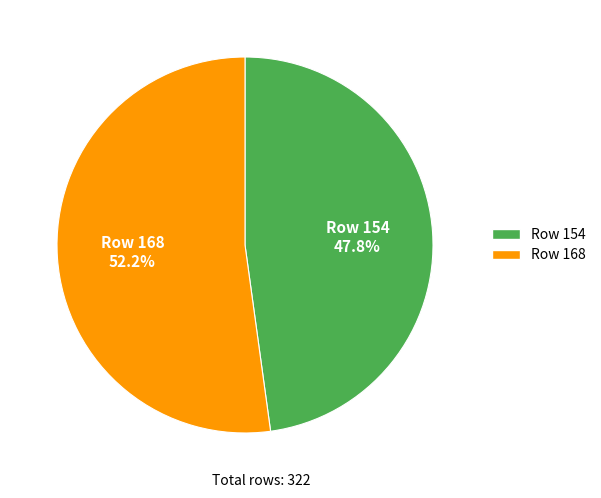

How many segments does this pie chart have?

2